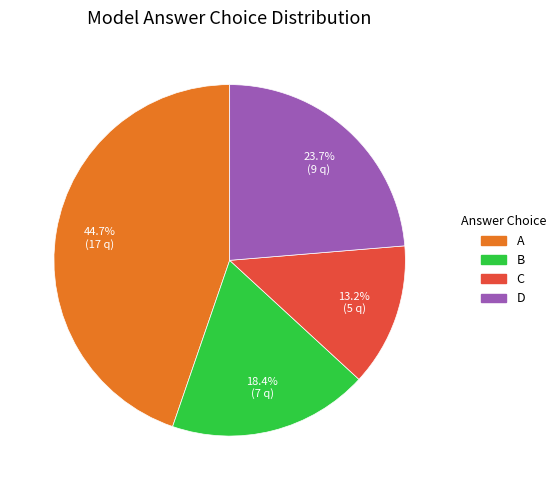

What is the smallest slice in the pie chart?

C